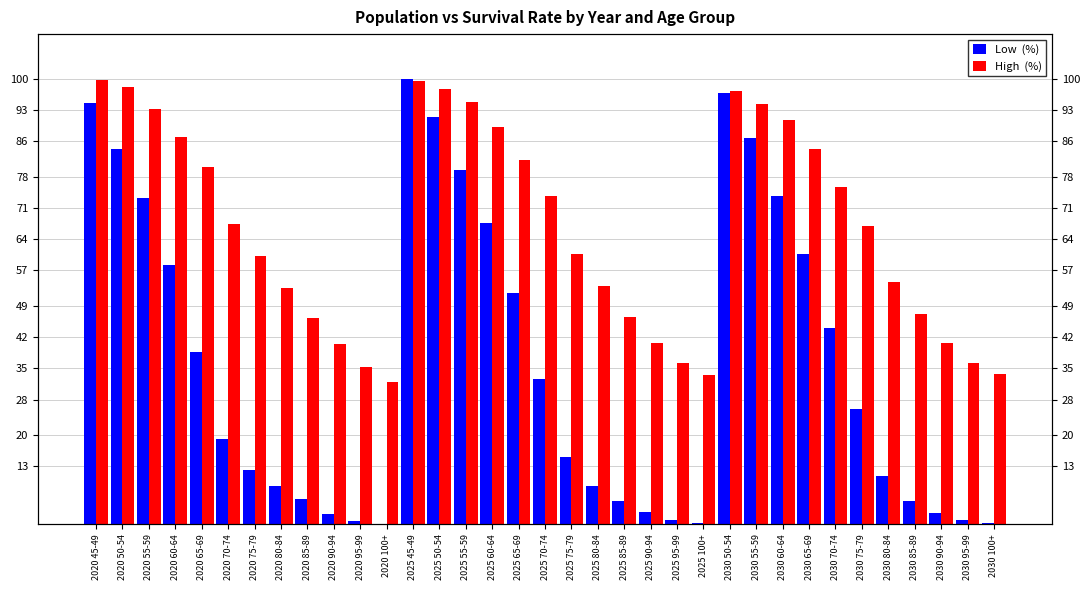

What is the label of the 28th bar from the left?

2030 65-69